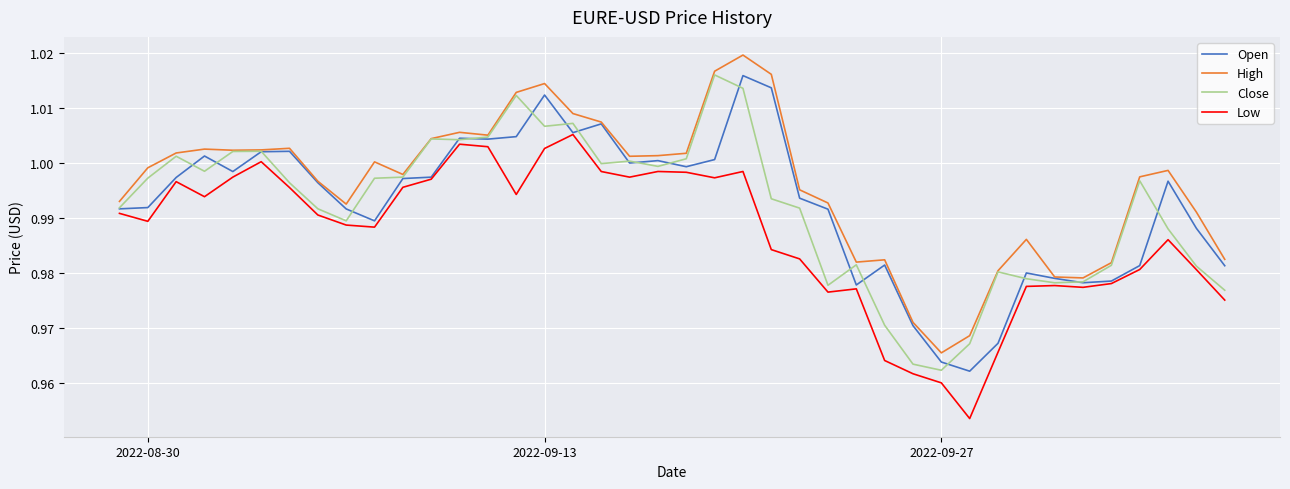

Which series has the largest total across all categories?

High